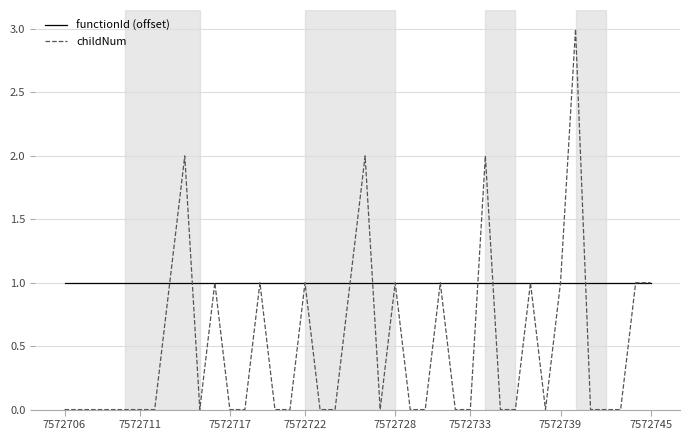

How many distinct data groups are displayed?

2